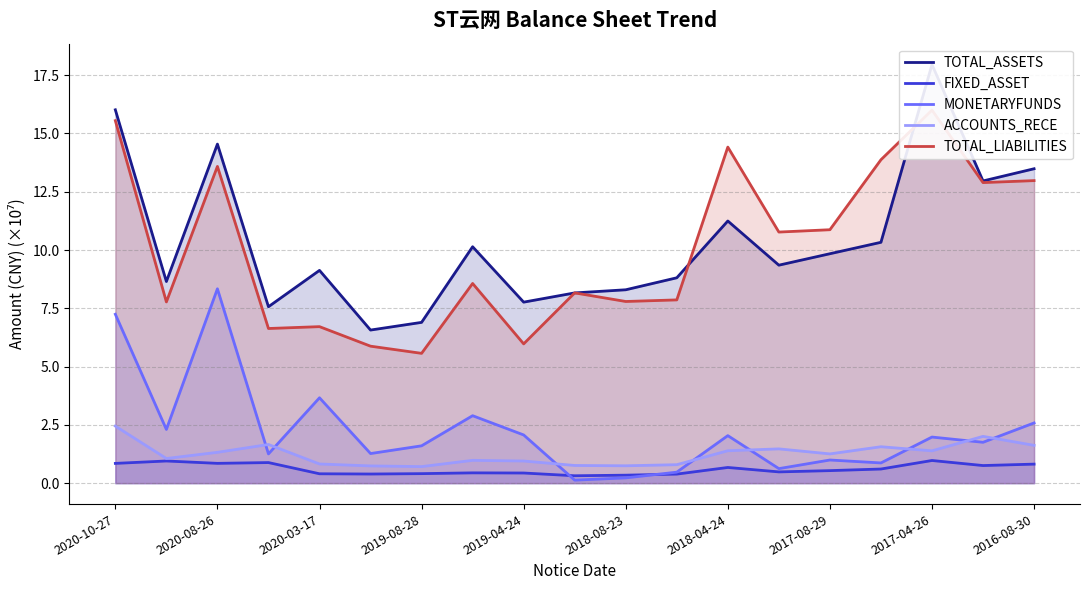

Reading left to right, list all the values displayed in this chart.

TOTAL_ASSETS: 16.0	8.6	14.5	7.6	9.1	6.6	6.9	10.1	7.8	8.2	8.3	8.8	11.2	9.4	9.8	10.3	18.0	13.0	13.5
FIXED_ASSET: 0.8	1.0	0.8	0.9	0.4	0.4	0.4	0.4	0.4	0.3	0.3	0.4	0.7	0.5	0.5	0.6	1.0	0.8	0.8
MONETARYFUNDS: 7.2	2.3	8.3	1.3	3.7	1.3	1.6	2.9	2.1	0.1	0.2	0.5	2.0	0.6	1.0	0.9	2.0	1.8	2.6
ACCOUNTS_RECE: 2.4	1.1	1.3	1.7	0.8	0.7	0.7	1.0	1.0	0.8	0.7	0.8	1.4	1.5	1.3	1.6	1.4	2.0	1.6
TOTAL_LIABILITIES: 15.6	7.8	13.6	6.6	6.7	5.9	5.6	8.6	6.0	8.2	7.8	7.9	14.4	10.8	10.9	13.9	16.0	12.9	13.0